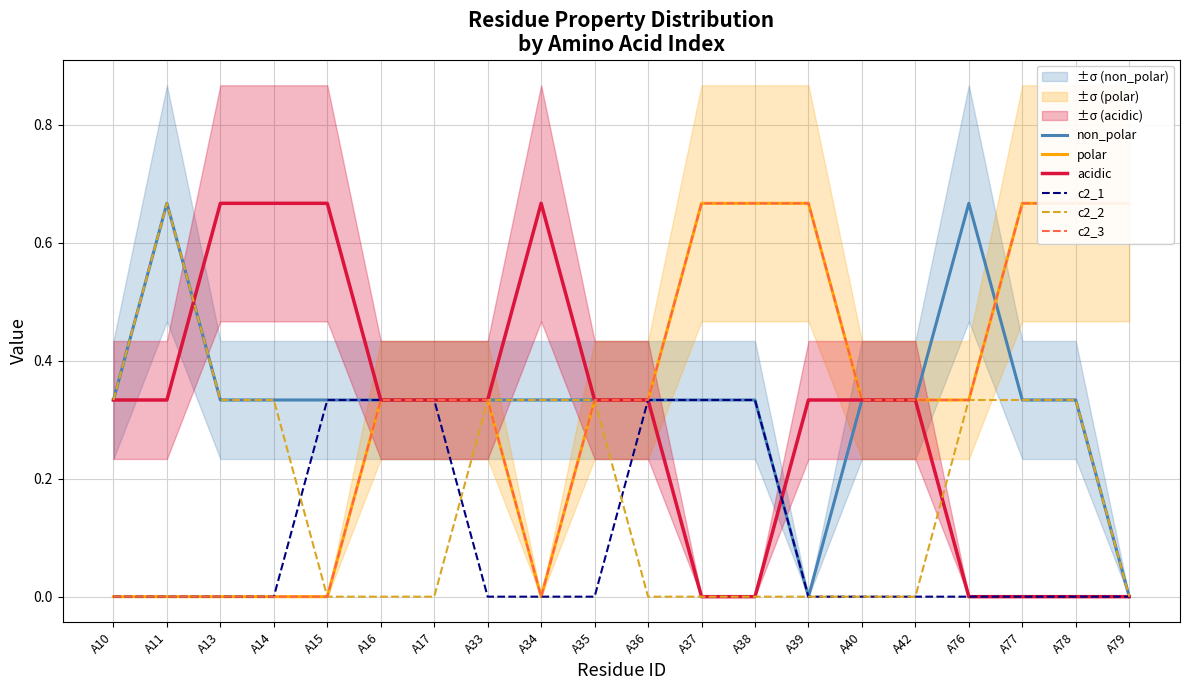

What are all the series names shown in the legend?

non_polar, polar, acidic, c2_1, c2_2, c2_3